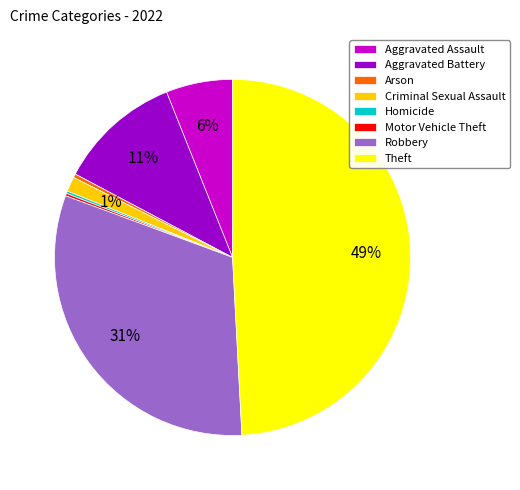

What percentage is the Aggravated Assault slice, to the nearest percent?

6%